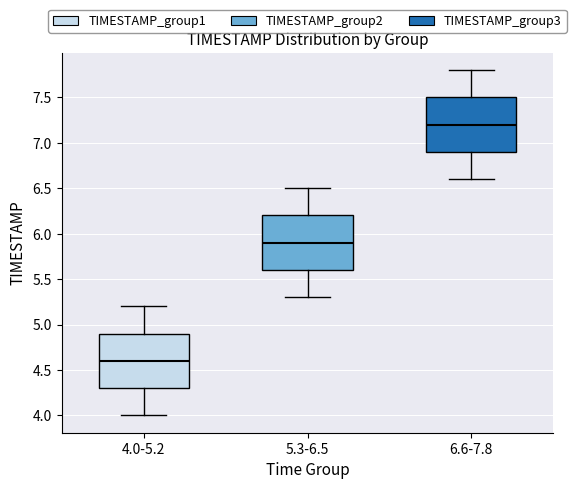

Where is the lower edge of the box for 5.3-6.5 on the y-axis? The values are not printed on the chart, so give them approximately, as read against the axis.

5.6